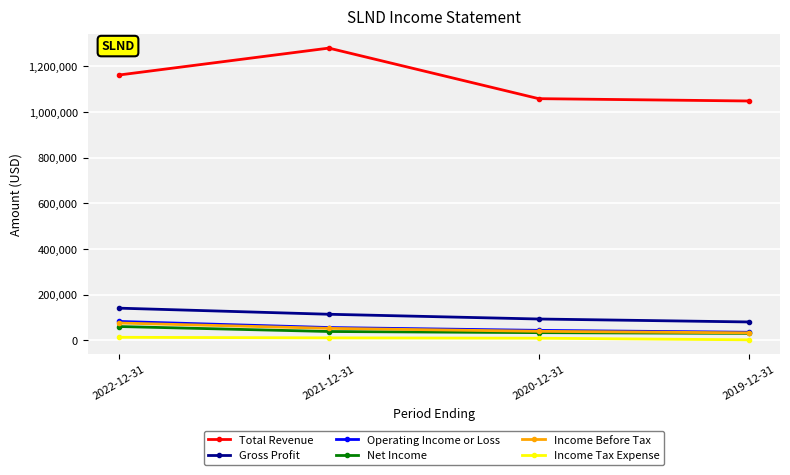

What is the maximum value for Income Before Tax?

75900